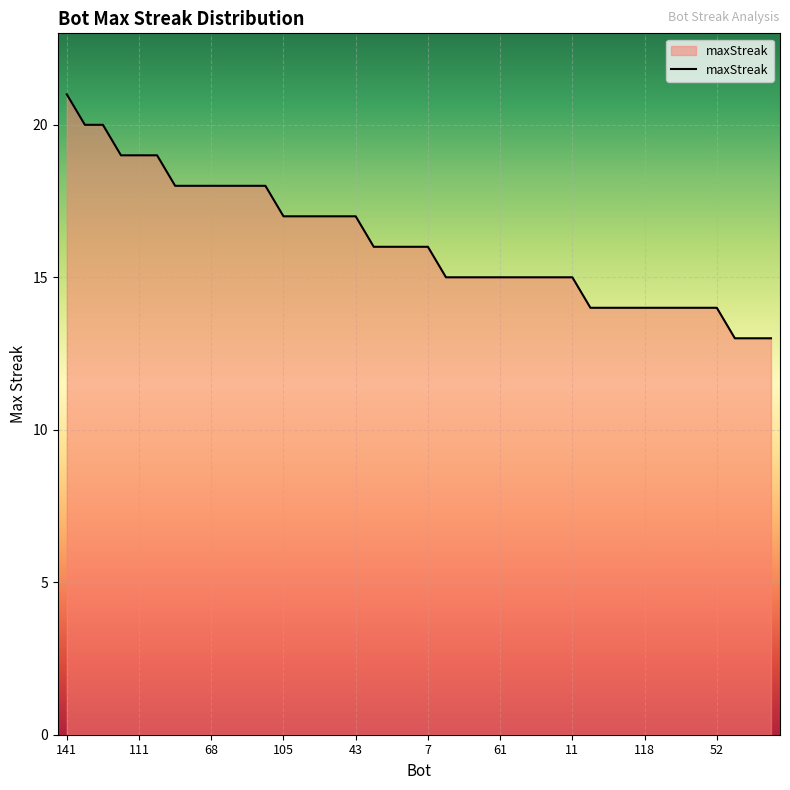

What is the average value?

16